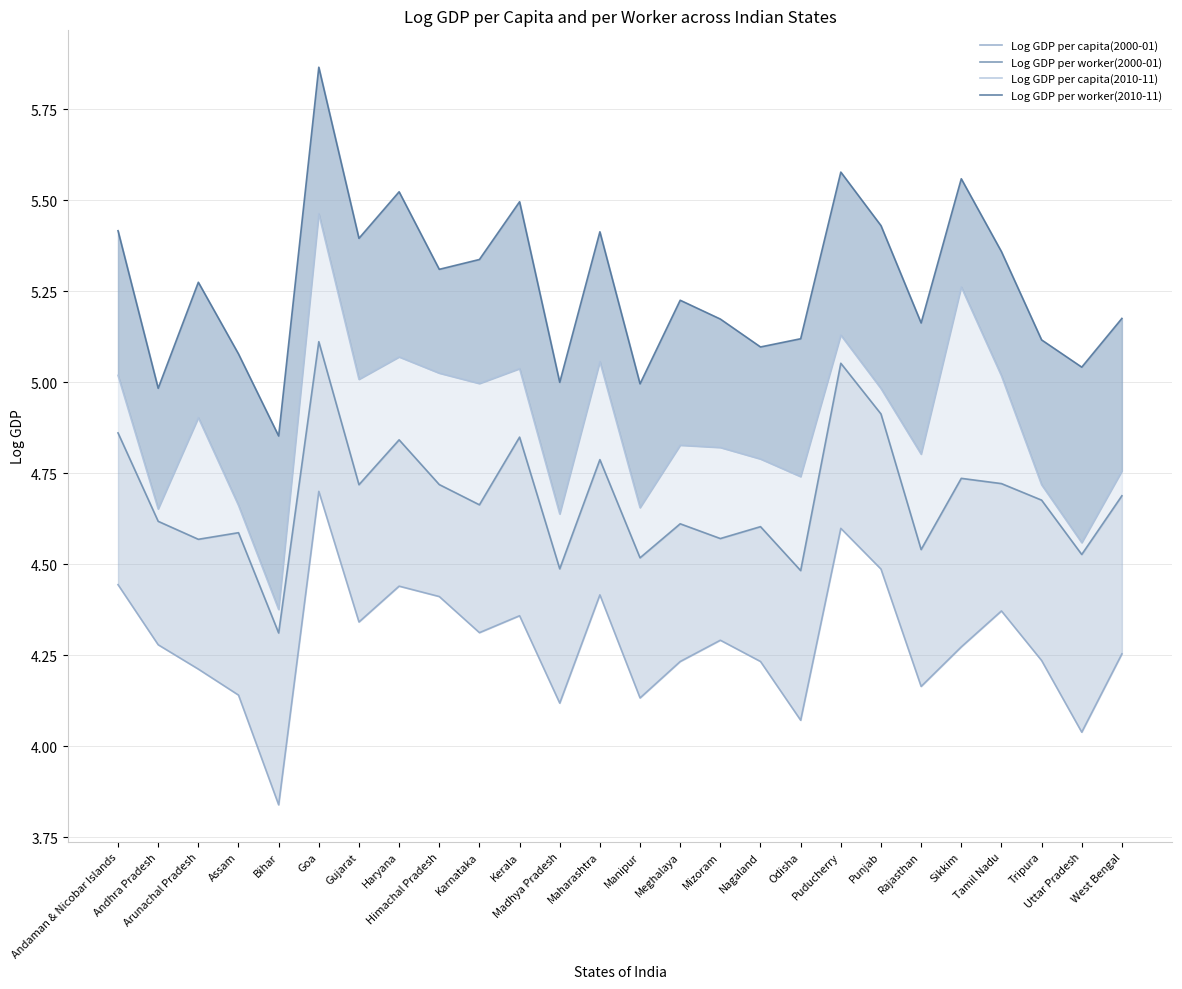

True or false: Log GDP per worker(2010-11) and Log GDP per capita(2010-11) cross at least once.

False